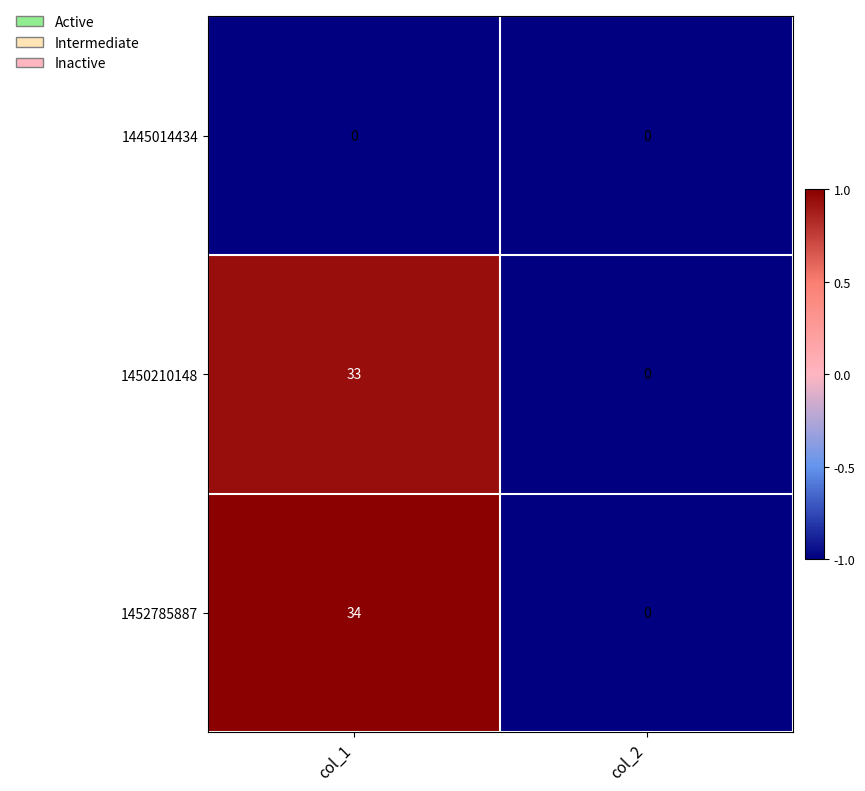

The value of 1452785887 at col_1 is 12. True or false?

False